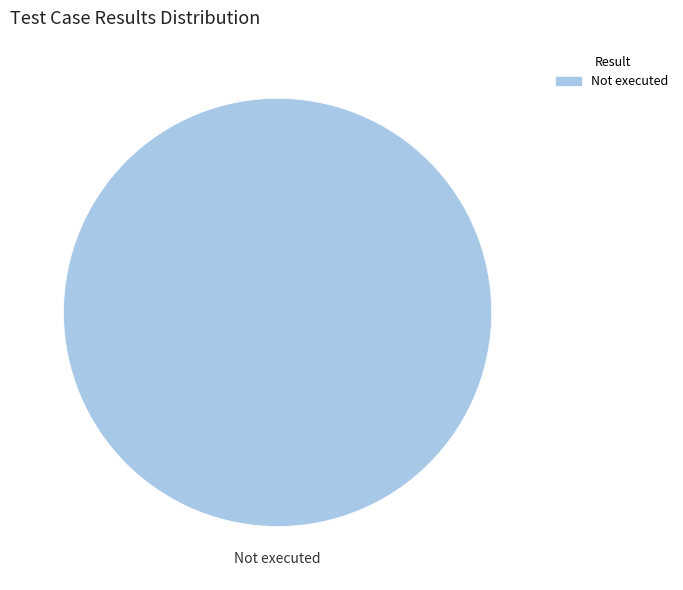

Is there a majority slice in this chart?

Yes